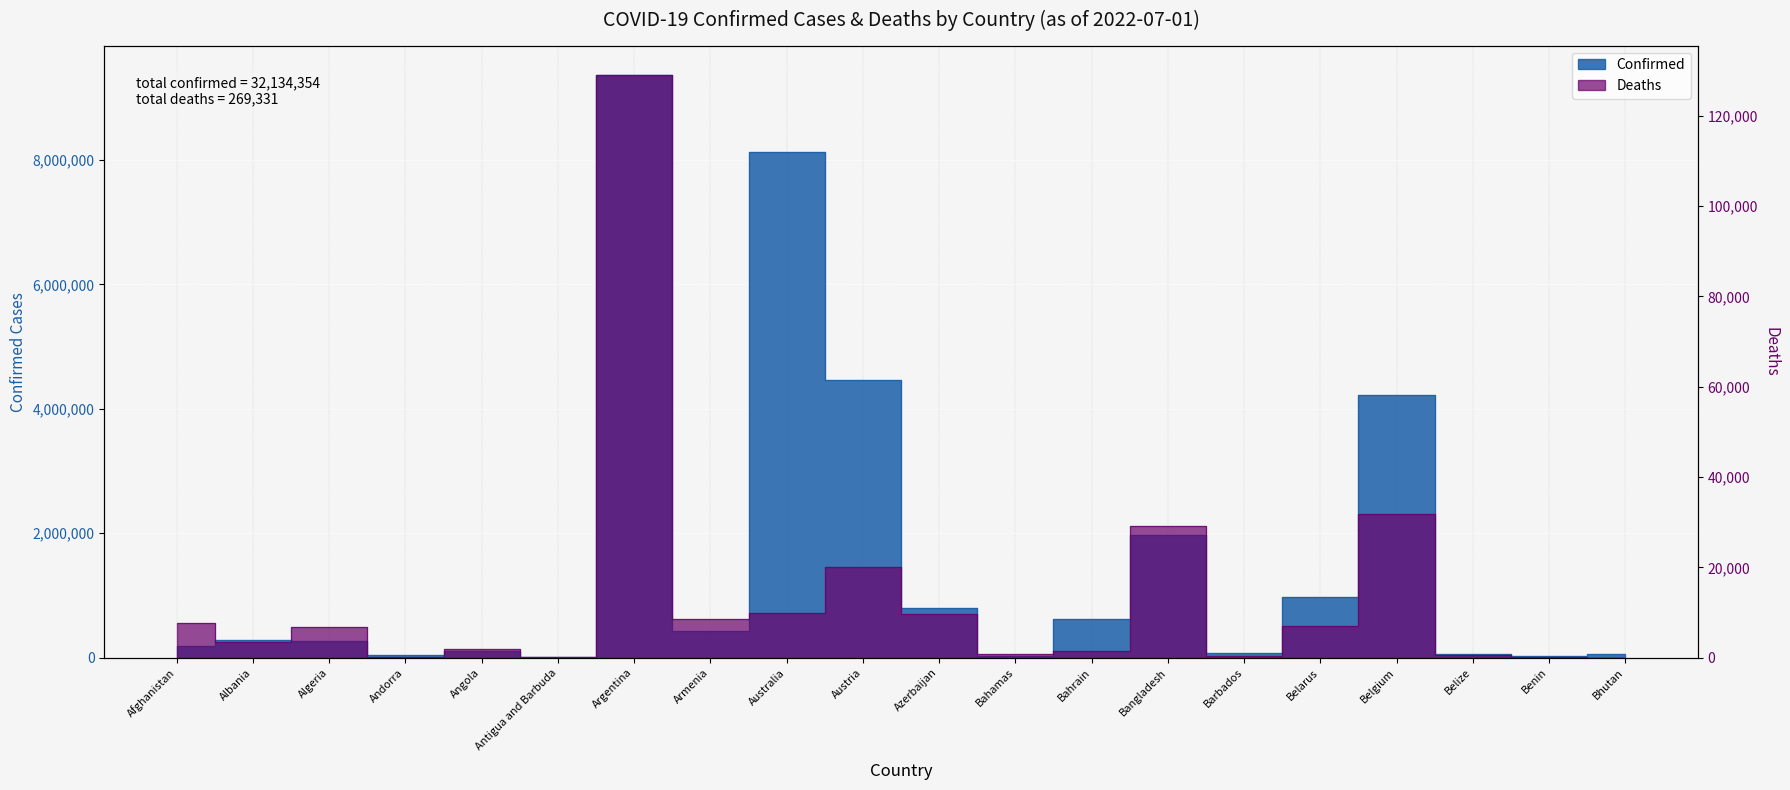

What is the difference between the Confirmed values at Bahrain and Benin?

597053